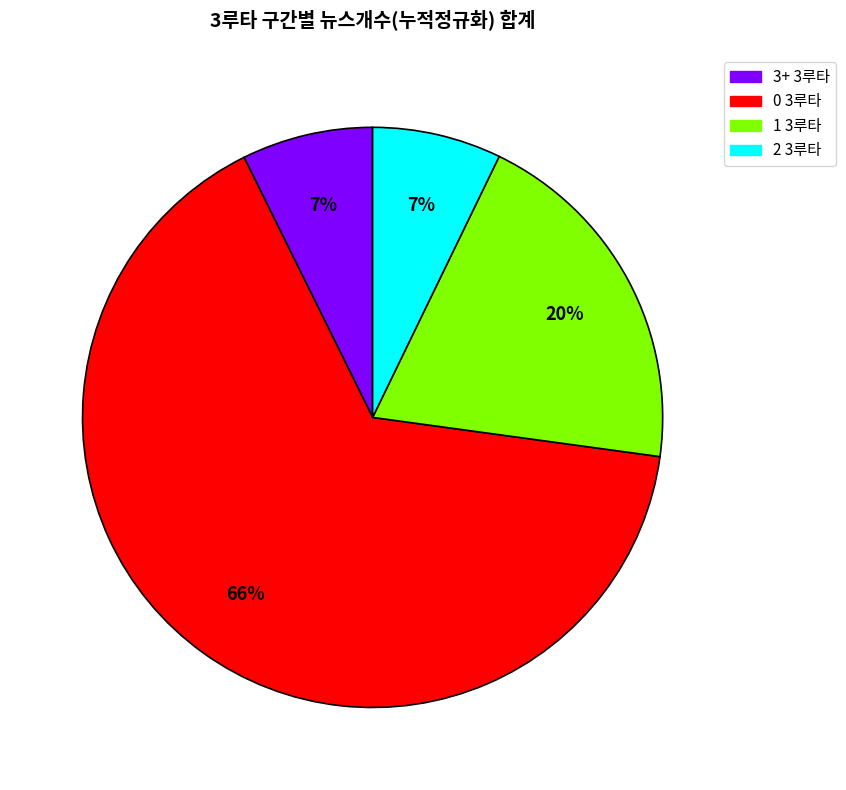

Is there any slice that represents more than half of the pie?

Yes